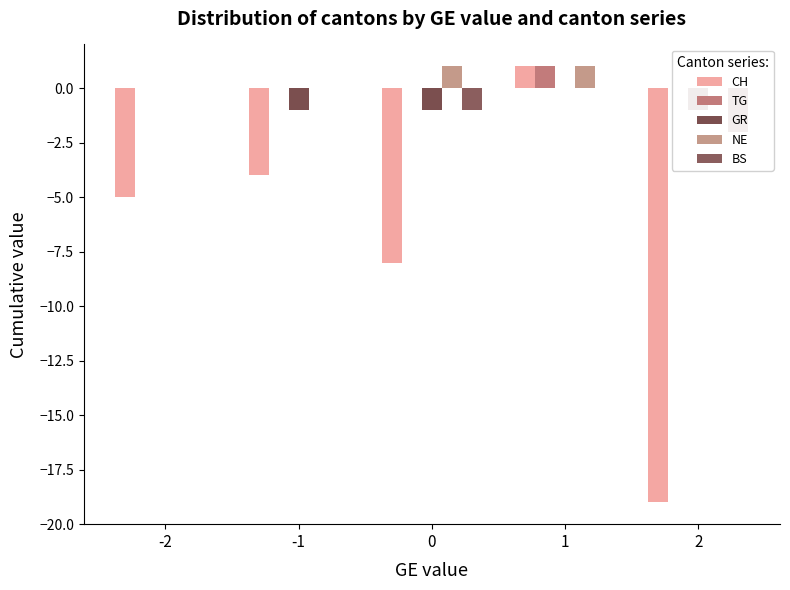

Reading left to right, extract all data points from this chart.

CH: -5	-4	-8	1	-19
TG: 0	0	0	1	0
GR: 0	-1	-1	0	-1
NE: 0	0	1	1	0
BS: 0	0	-1	0	-2